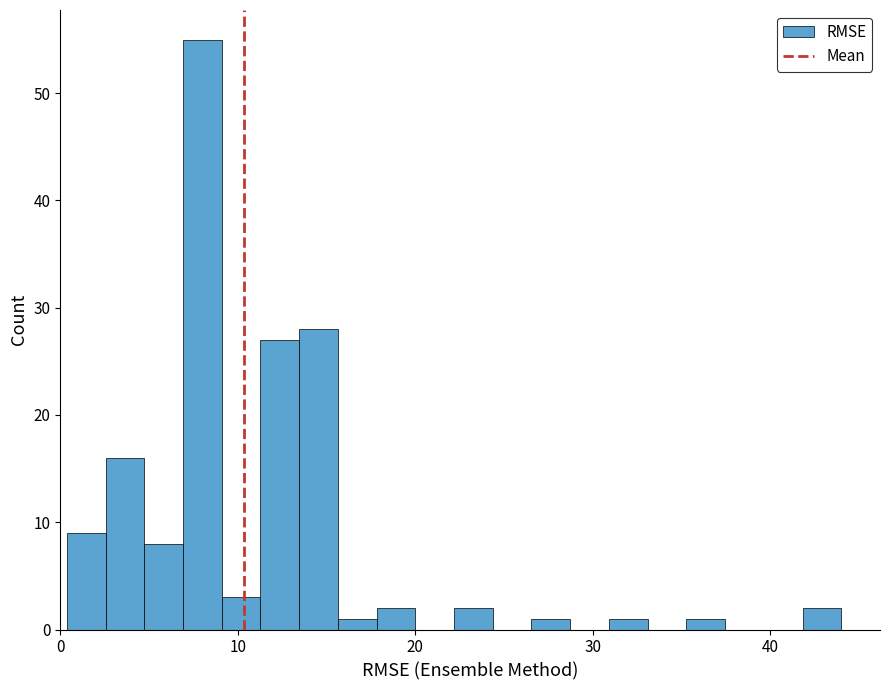

Read against the x-axis, roughly where is the centre of the tallest bar?

8